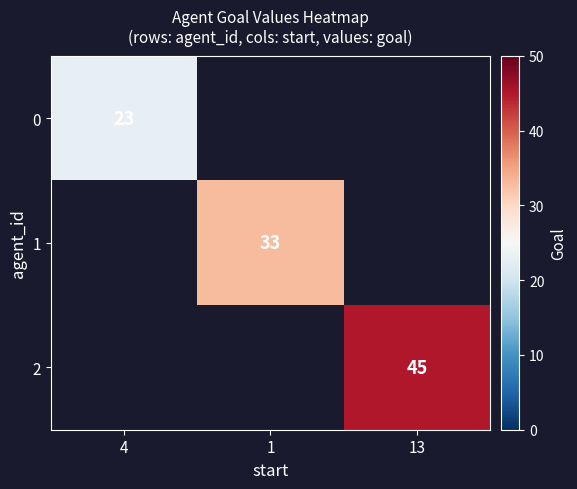

The value of 2 at 13 is 76. True or false?

False